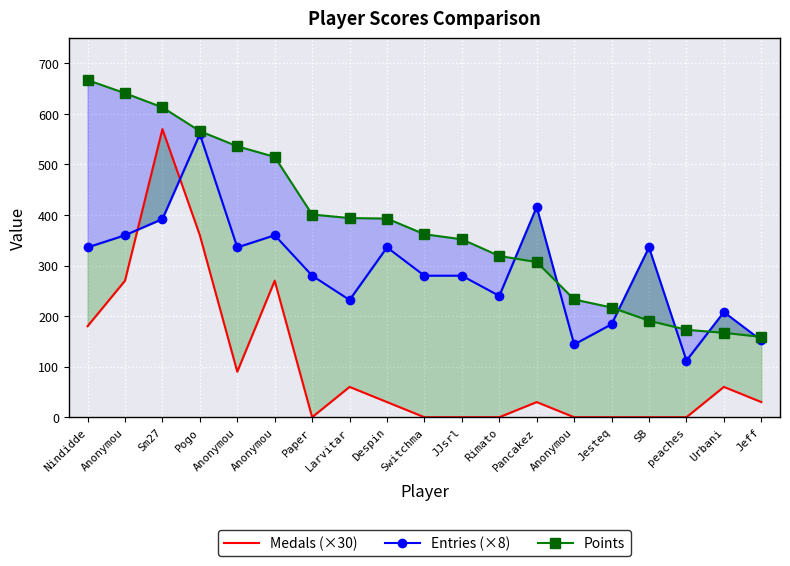

How many values in the Medals (×30) series exceed 30?

8